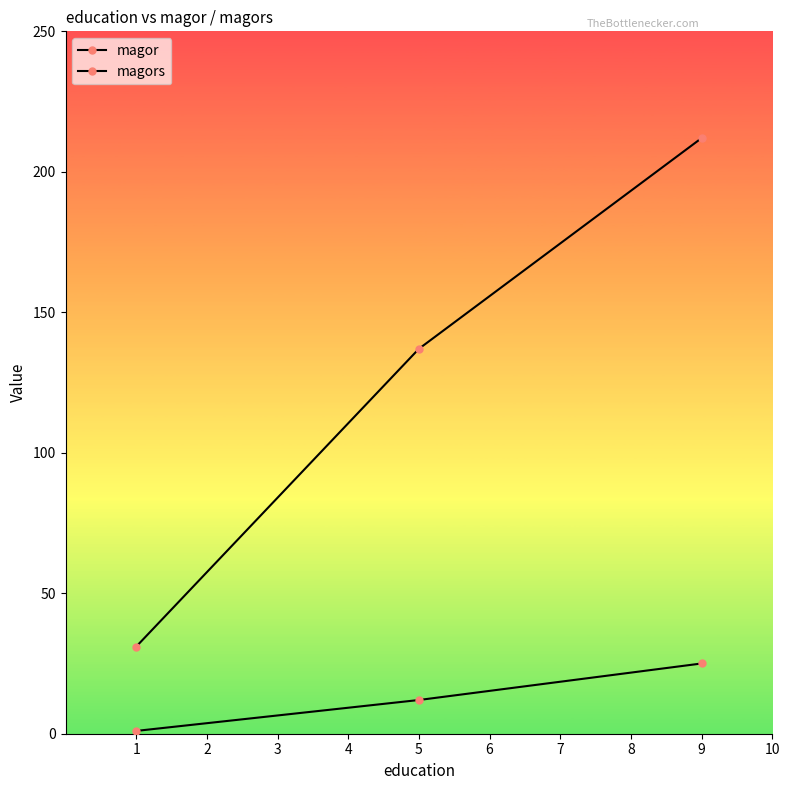

How many series are shown in this chart?

2